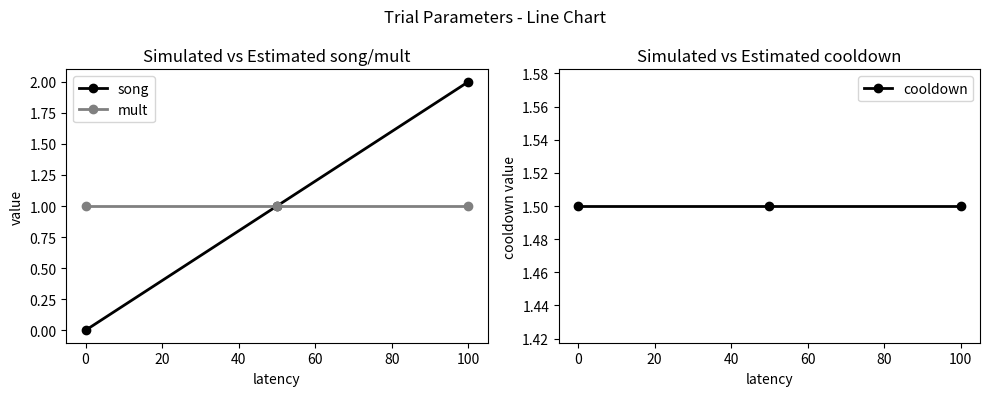

Is the value of song at 0 greater than the value of mult at 100?

No